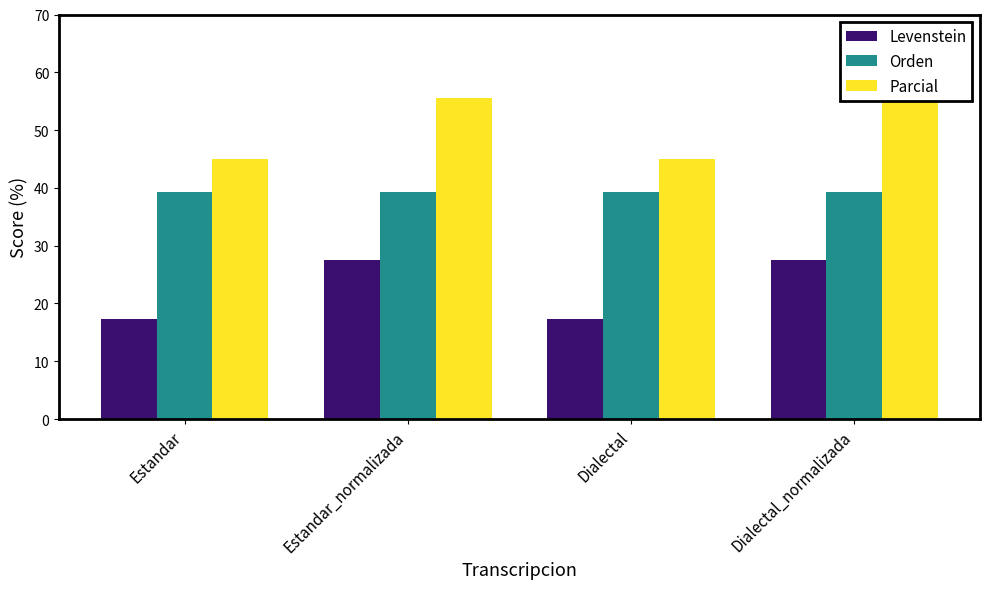

Which category has the lowest value across all series?

Estandar